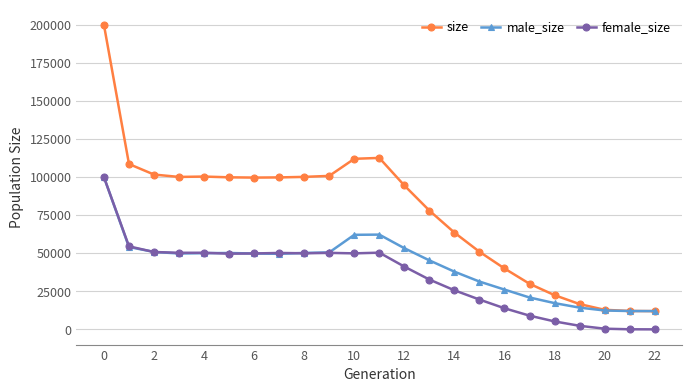

List the series in order of their overall mean, lowest first.

female_size, male_size, size